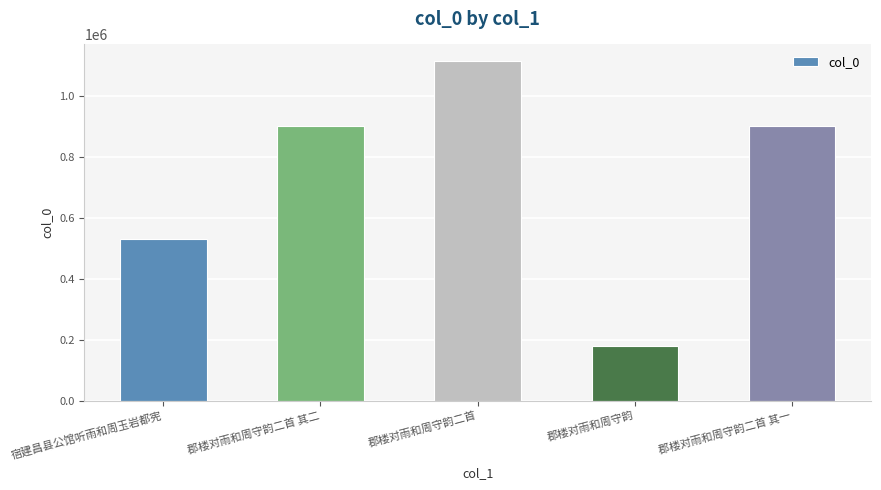

What is the label of the 2nd bar from the left?

郡楼对雨和周守韵二首 其二